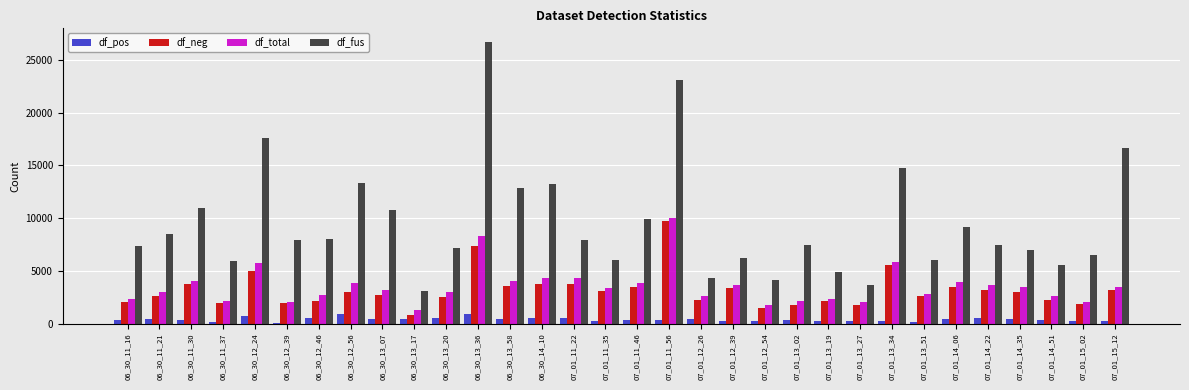

Are the bars grouped side by side (vs. stacked)?

Yes